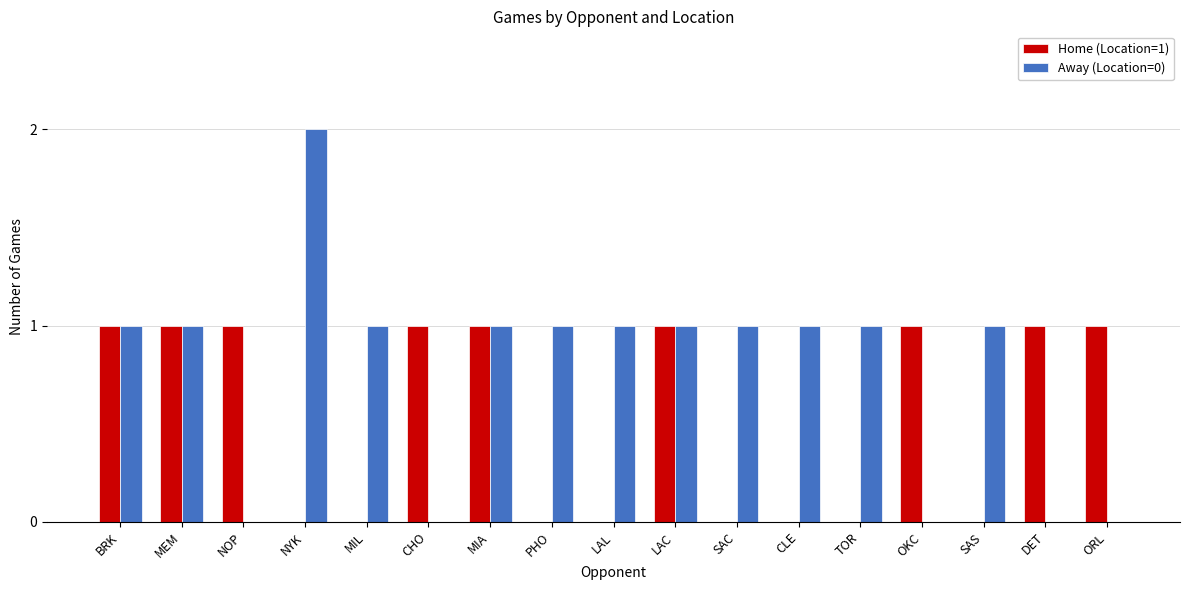

Which category has the highest value across all series?

NYK